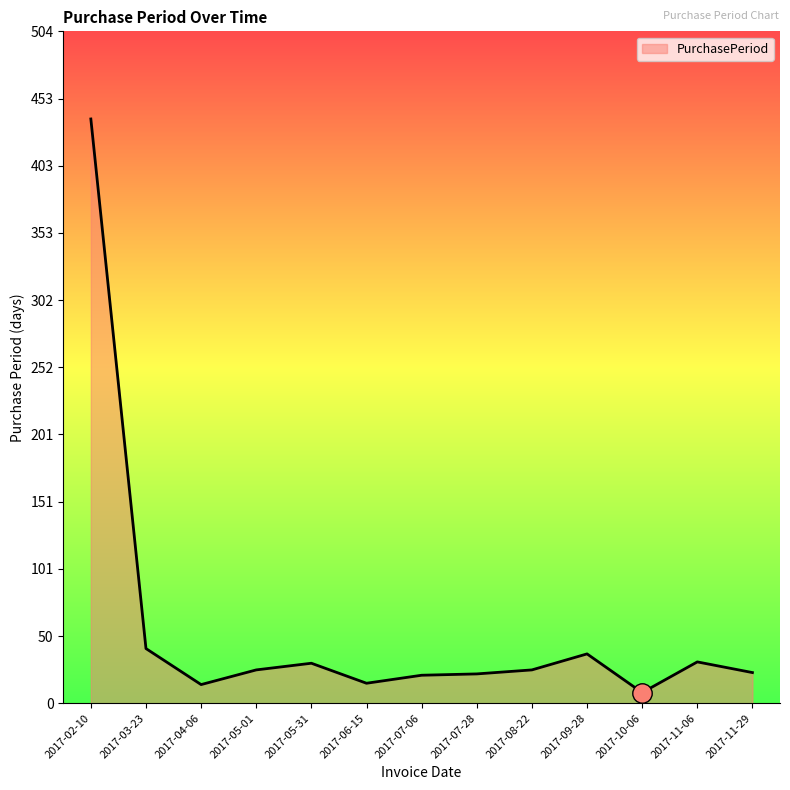

At which category does the chart reach its minimum across all series?

2017-10-06